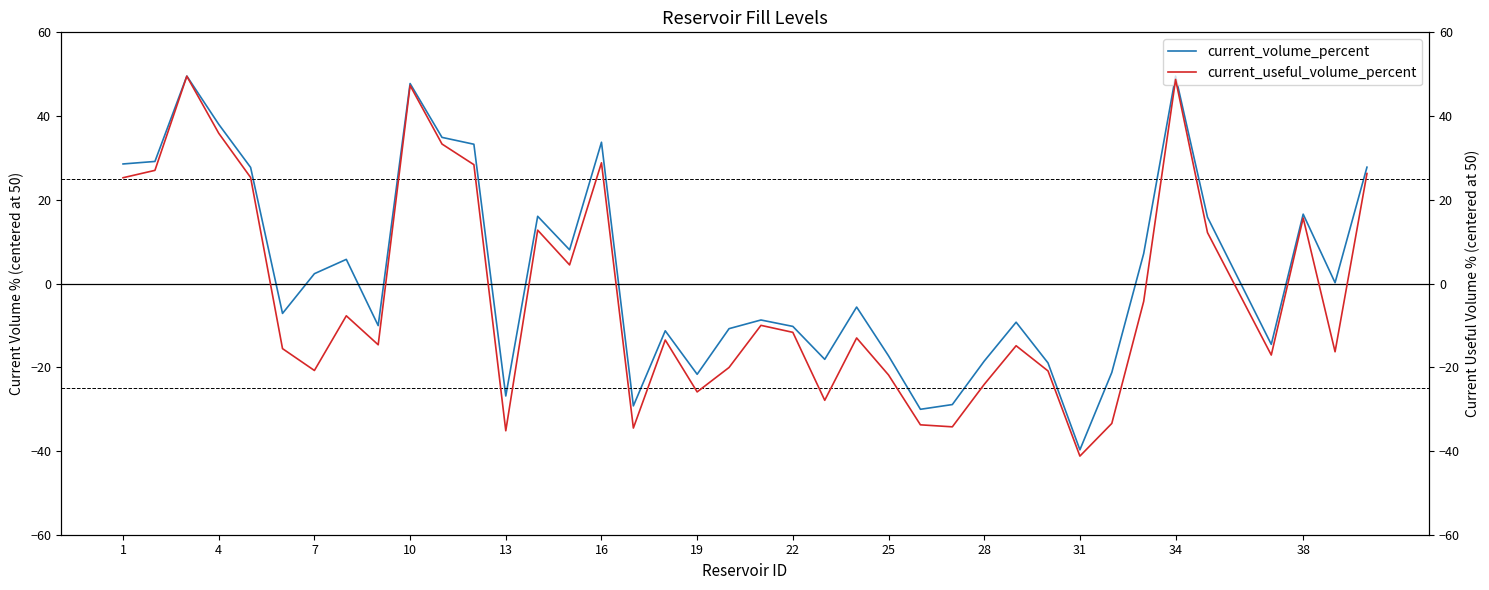

What is the lowest value of the current_volume_percent series?

-39.7